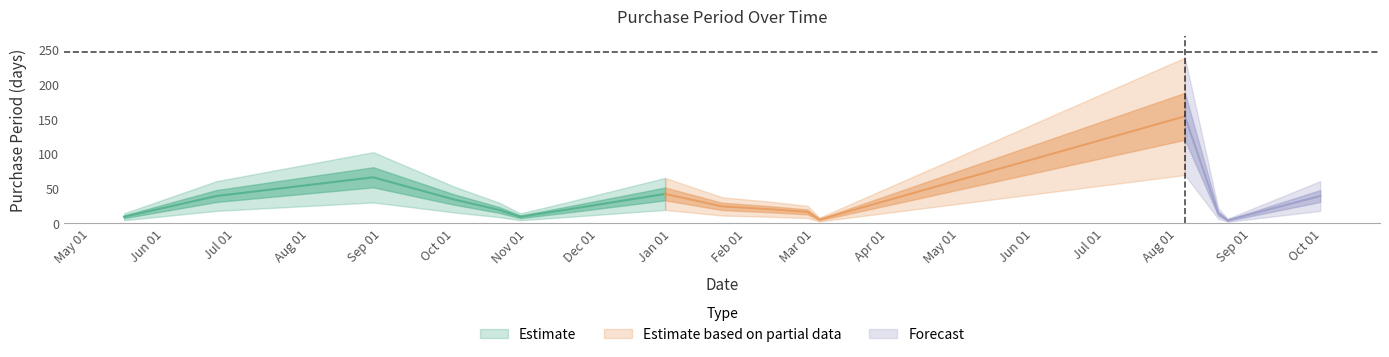

Does the chart display data point markers on the line(s)?

No